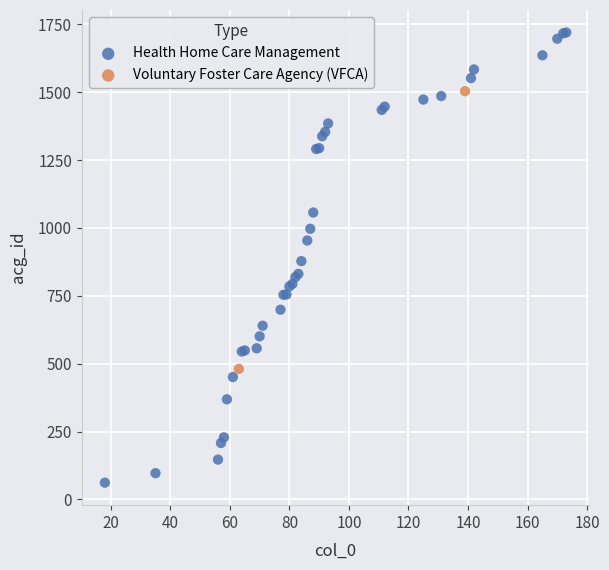

What are all the series names shown in the legend?

Health Home Care Management, Voluntary Foster Care Agency (VFCA)